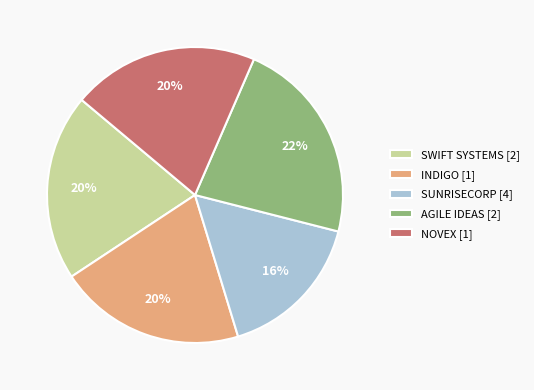

Is the sum of INDIGO [1] and SUNRISECORP [4] greater than half?

No